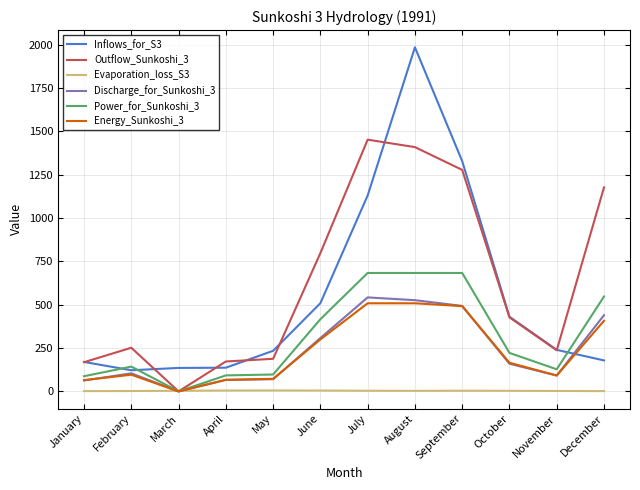

Which series has the widest spread of values?

Inflows_for_S3